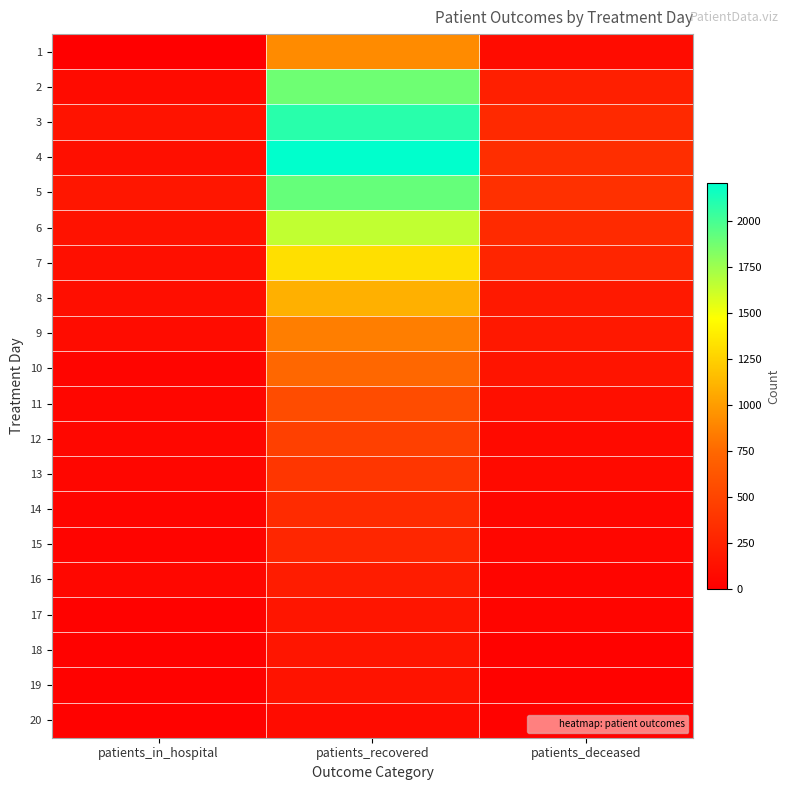

At patients_in_hospital, list the series in order from smallest to largest.

1, 20, 19, 17, 18, 15, 14, 10, 11, 13, 16, 12, 2, 9, 8, 7, 4, 6, 3, 5